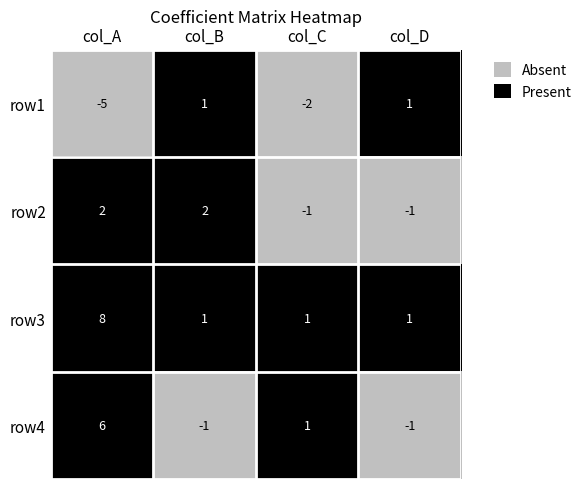

Reading left to right, extract all data points from this chart.

row1: -5	1	-2	1
row2: 2	2	-1	-1
row3: 8	1	1	1
row4: 6	-1	1	-1